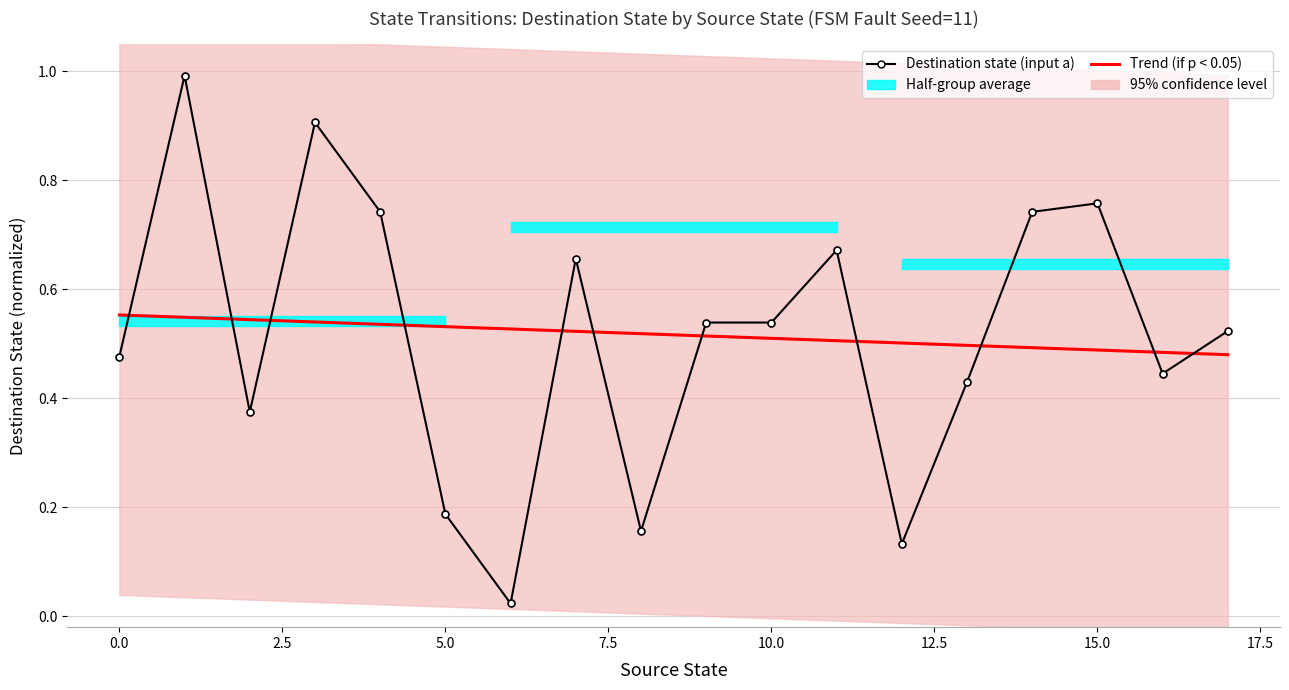

True or false: Trend (if p < 0.05) and Destination state (input a) cross at least once.

True